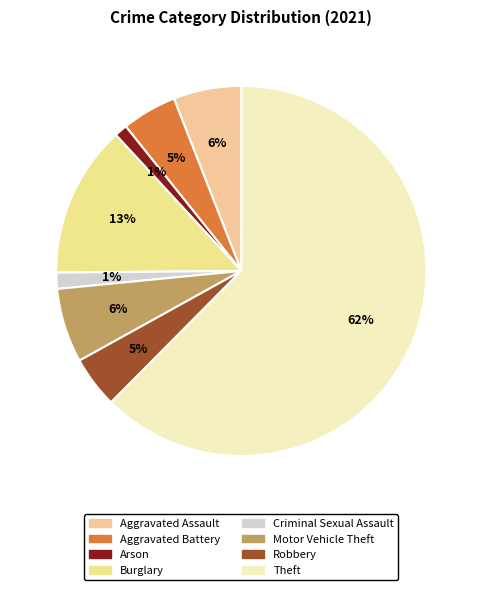

True or false: Aggravated Battery accounts for 15% of the total.

False